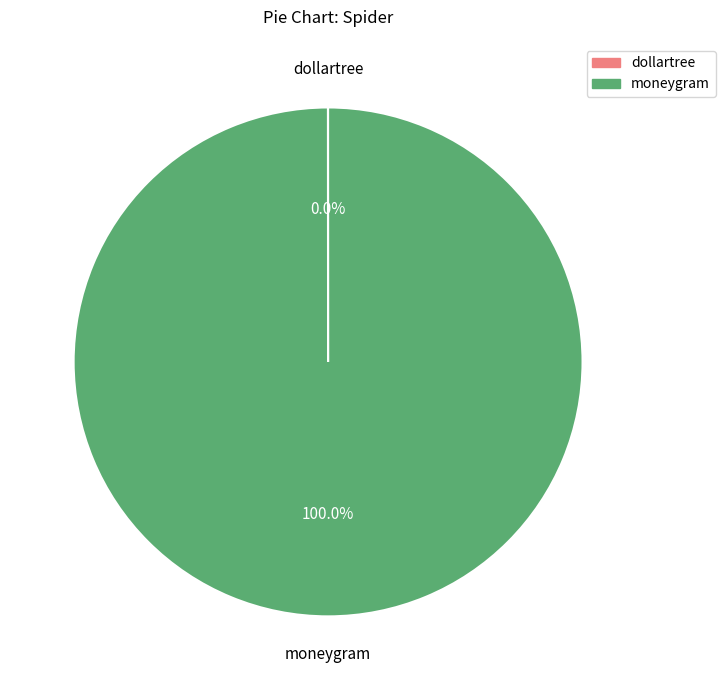

Which category has the biggest portion of the pie?

moneygram